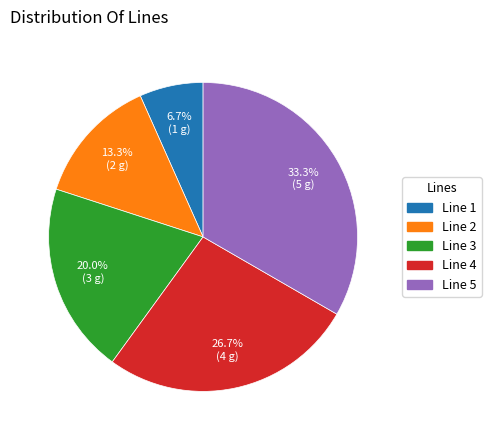

Rank the categories by value from highest to lowest.

Line 5, Line 4, Line 3, Line 2, Line 1